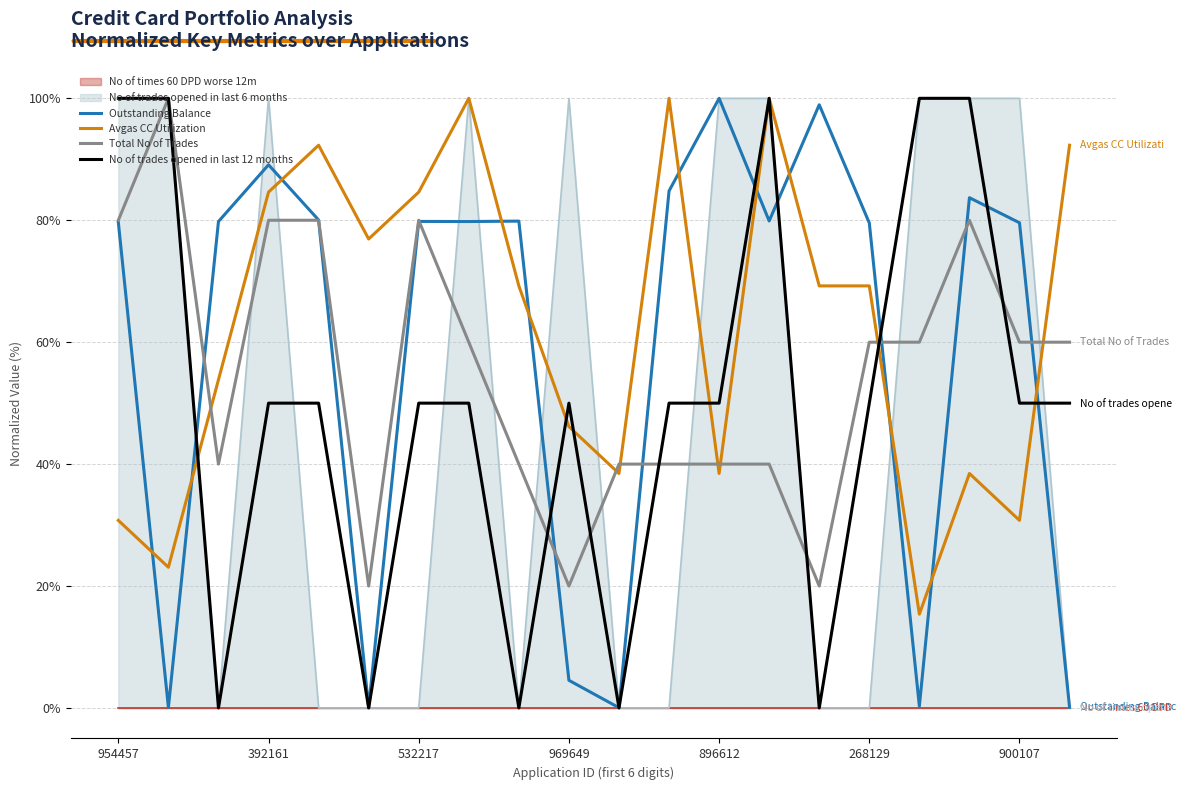

True or false: Outstanding Balance and Avgas CC Utilization intersect in this chart.

True